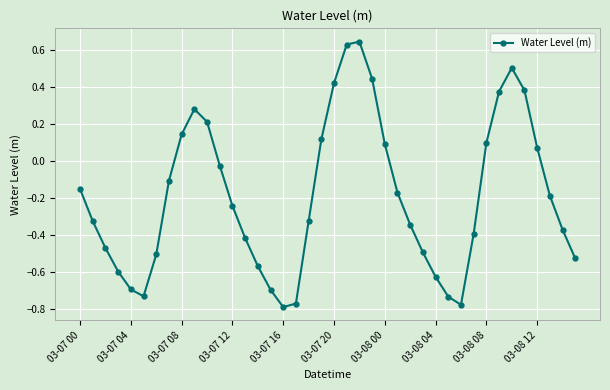

What is the difference between the second highest and second lowest values?

1.4